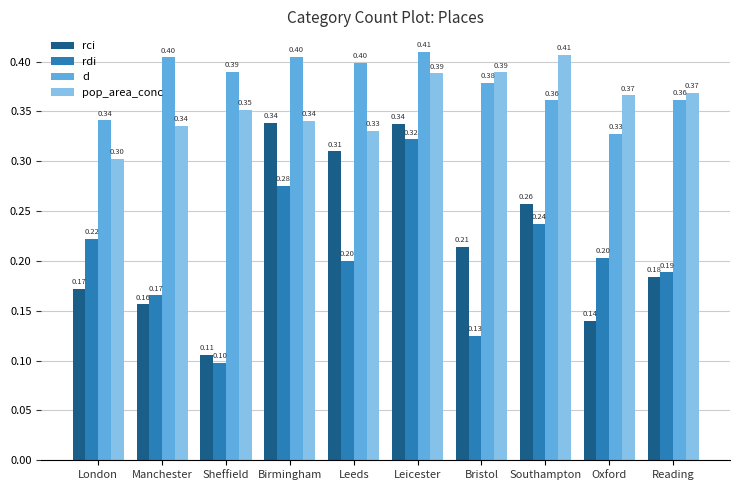

What are all the series names shown in the legend?

rci, rdi, d, pop_area_conc